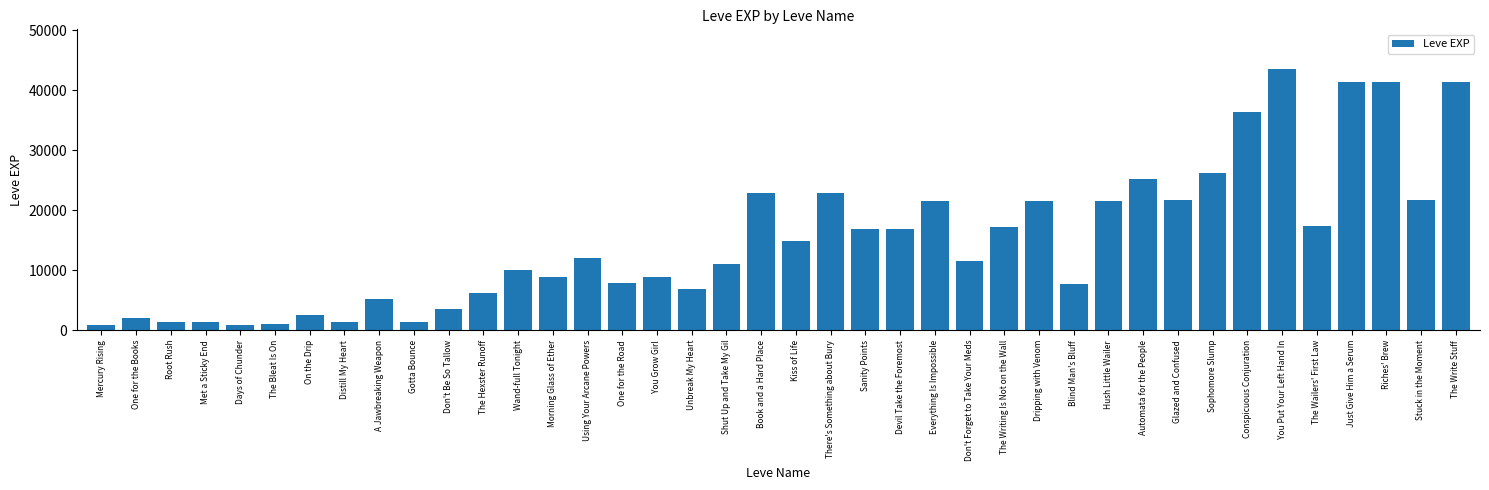

What is the difference between the values at Shut Up and Take My Gil and One for the Road?

3160